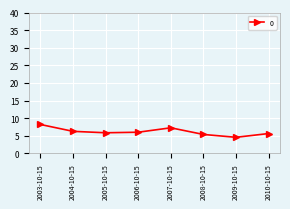

At which category does the chart reach its peak across all series?

2003-10-15